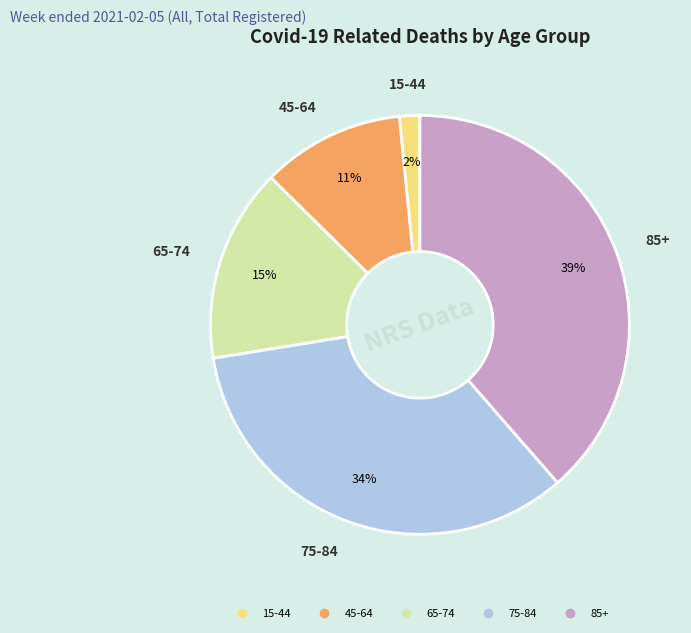

Does 75-84 account for over 50% of the chart?

No